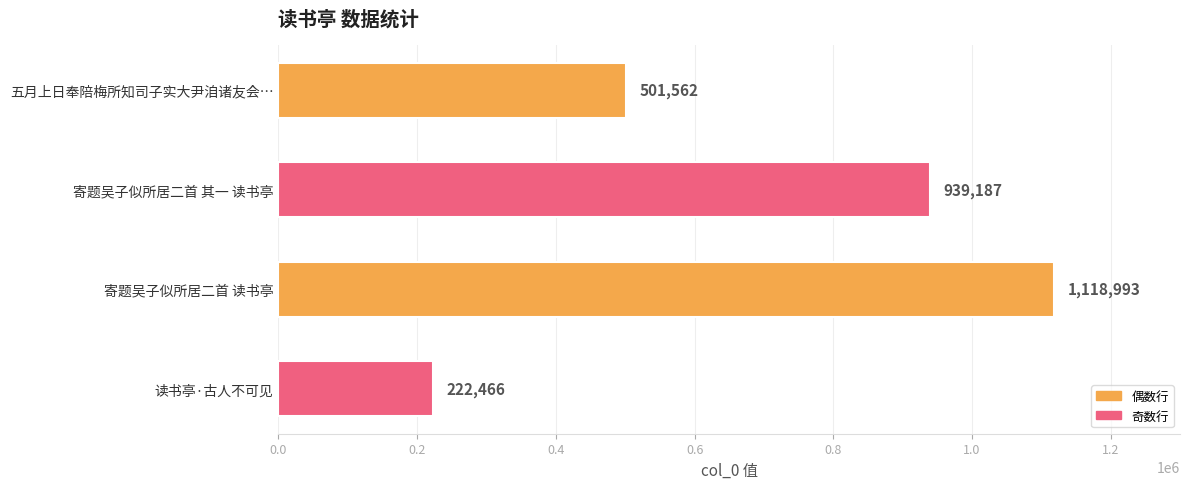

What is the change in value from 寄题吴子似所居二首 其一 读书亭 to 读书亭·古人不可见?

-716721